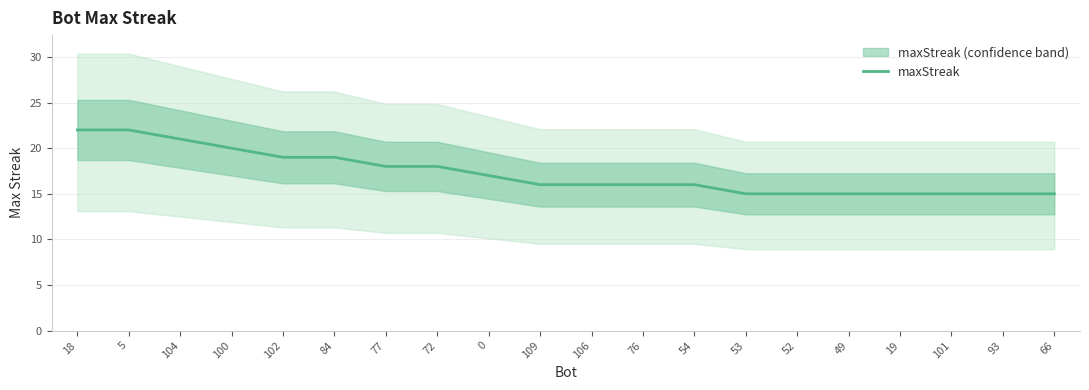

Does the chart have visible grid lines?

Yes